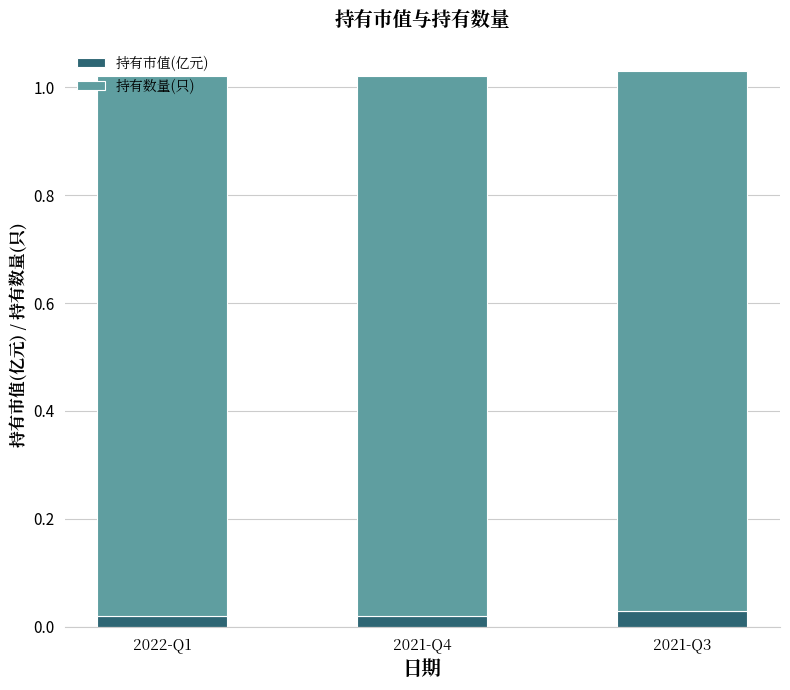

What is the total value across all series at 2021-Q3?

1.0